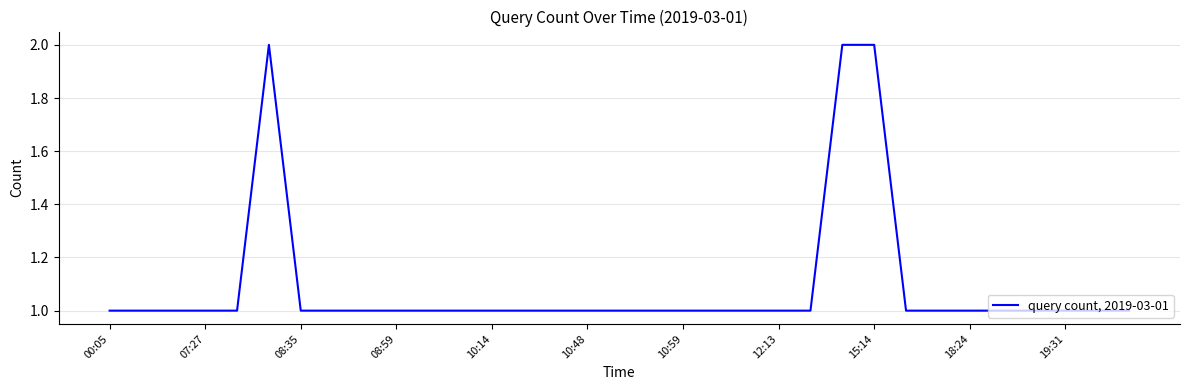

How many lines are shown in the chart?

1